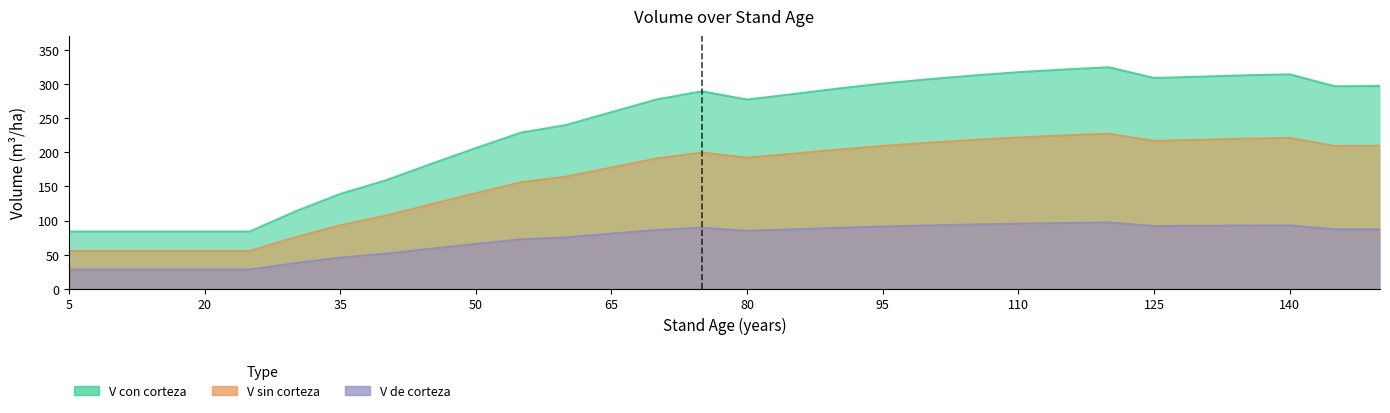

True or false: V_con_corteza and V_sin_corteza intersect in this chart.

False